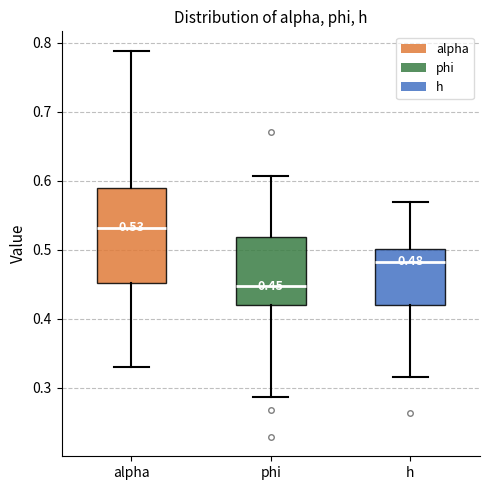

Which box is the tallest, from its lower edge to its upper edge?

alpha